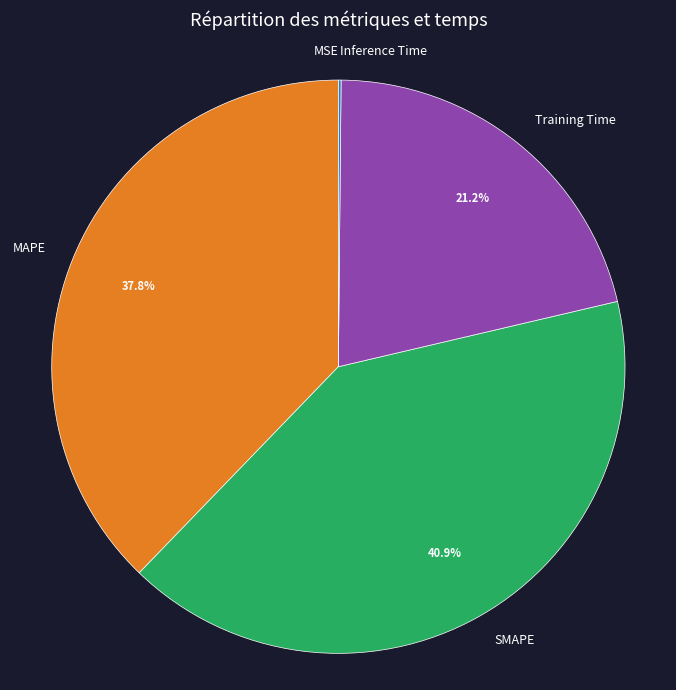

What percentage is NOT represented by MAPE?

62.2%